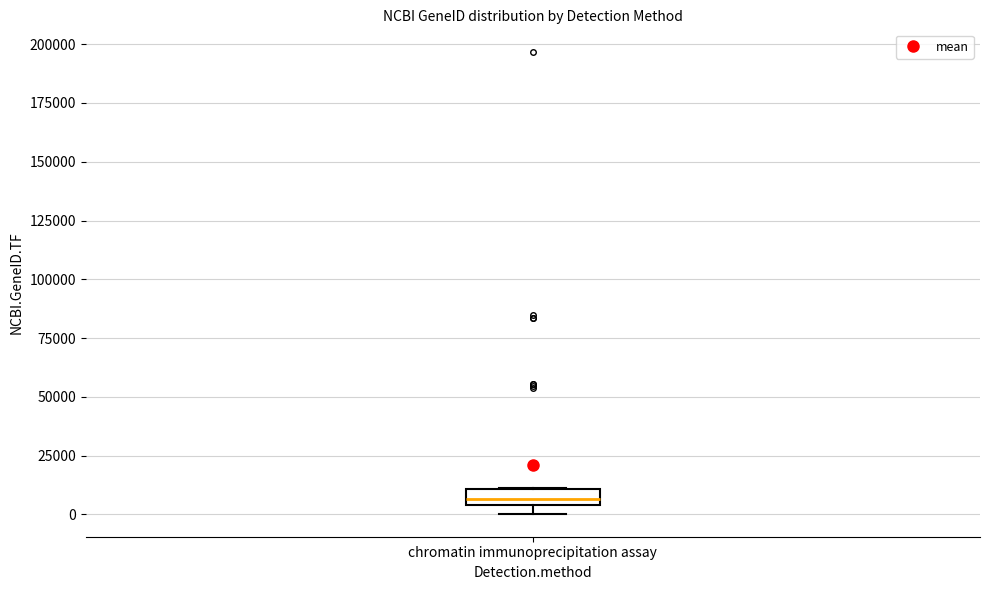

Where is the upper edge of the box for chromatin immunoprecipitation assay on the y-axis? The values are not printed on the chart, so give them approximately, as read against the axis.

10000